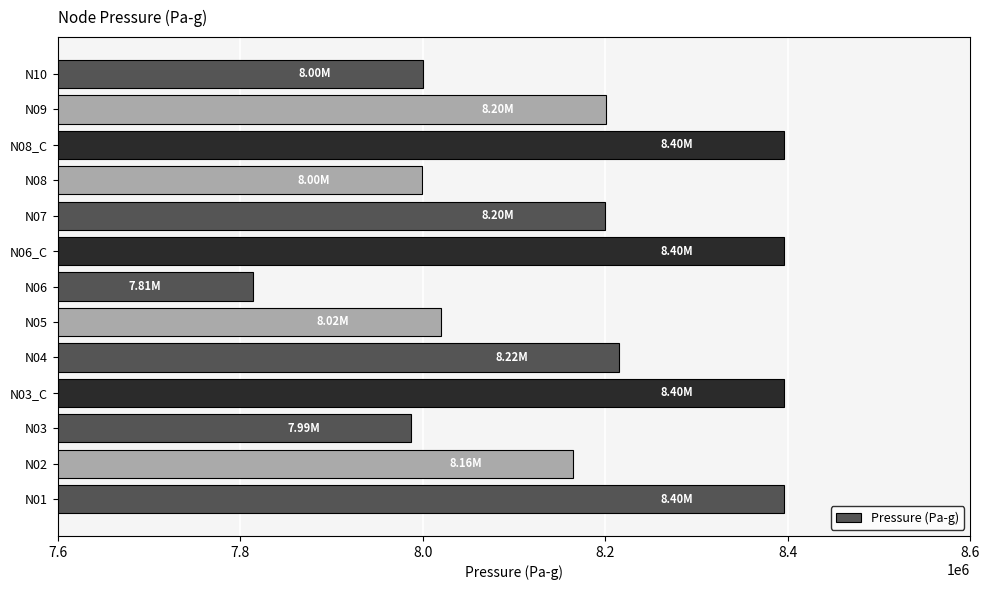

What is the difference between the maximum and minimum values?

582702.8